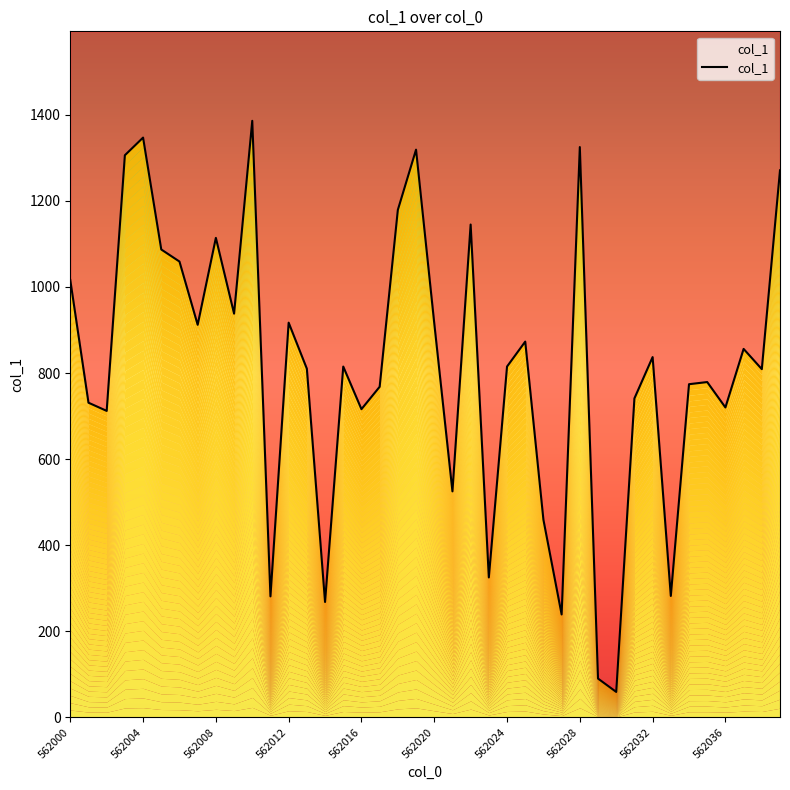

How many interior local valleys (lower than both neighbors) does the data have?

13